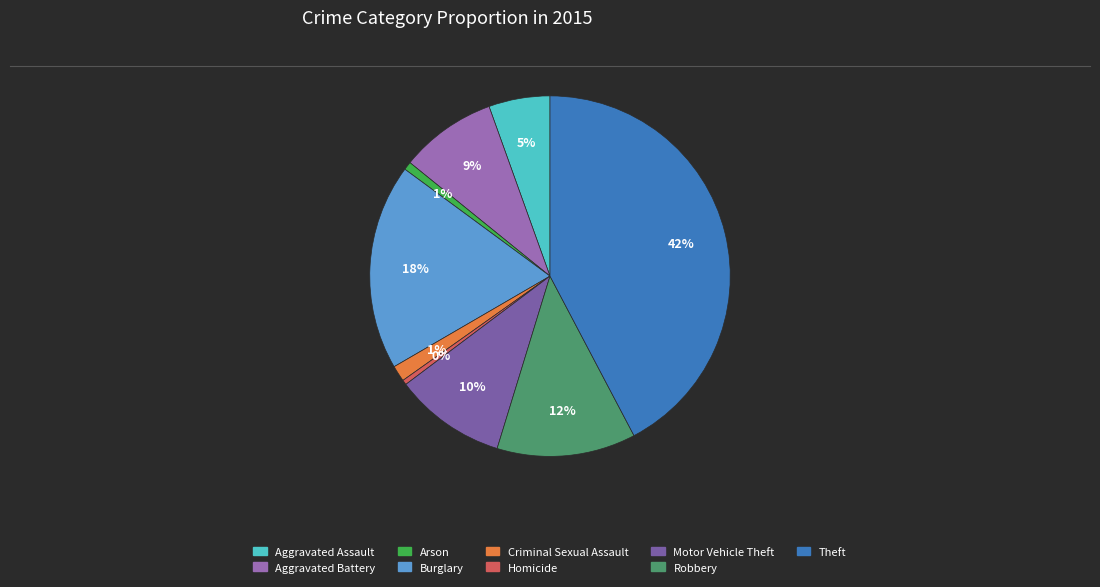

Does Aggravated Assault represent more than half of the total?

No